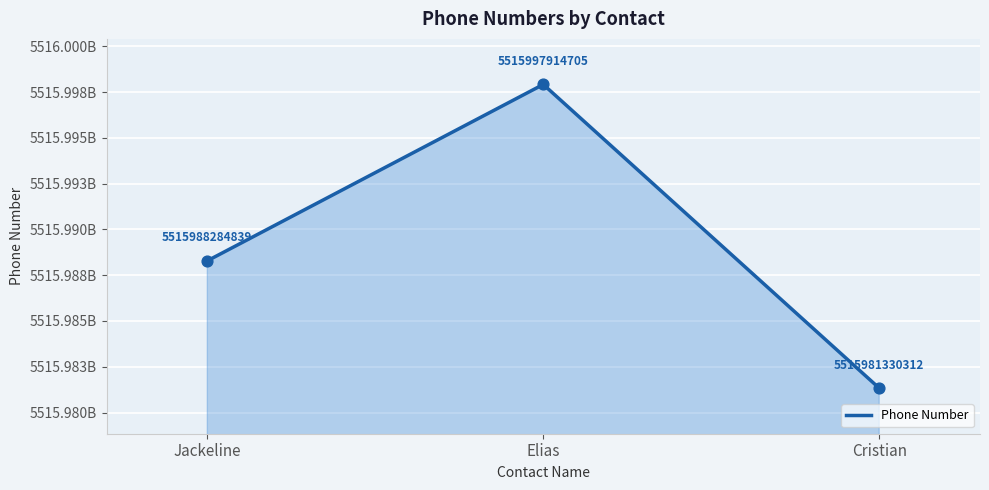

What is the ratio of the value at Cristian to the value at Jackeline?

1.0